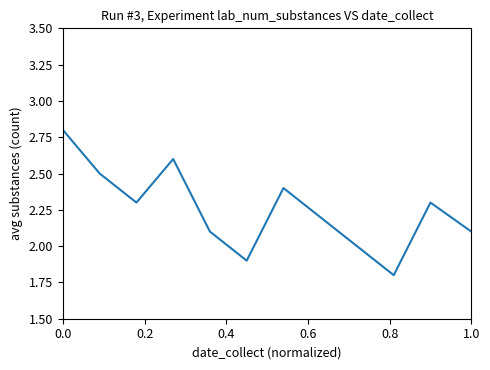

What is the difference between the second highest and second lowest values?

0.7